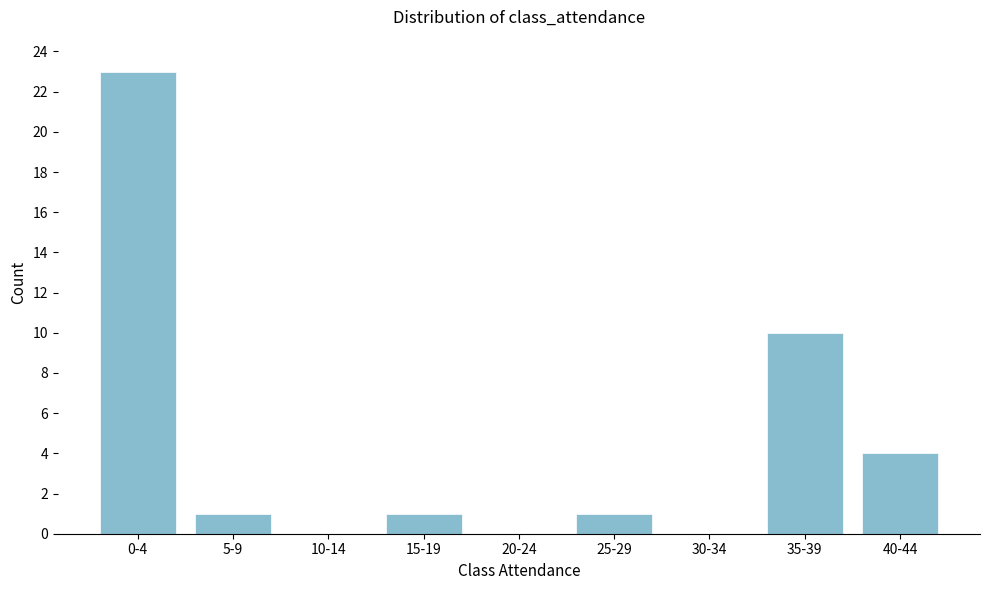

Reading left to right, what are all the values shown in this chart?

0-4=23	5-9=1	10-14=0	15-19=1	20-24=0	25-29=1	30-34=0	35-39=10	40-44=4